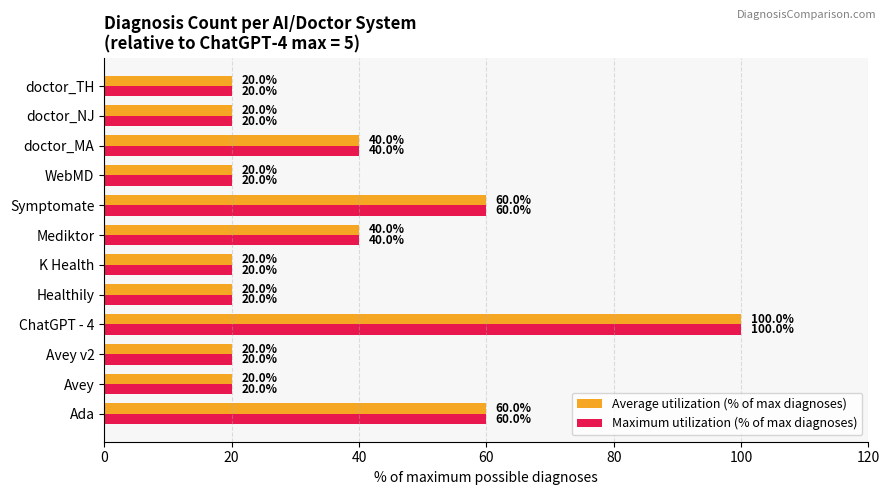

Is the value of Maximum utilization (% of max diagnoses) at Avey v2 greater than the value of Average utilization (% of max diagnoses) at Mediktor?

No